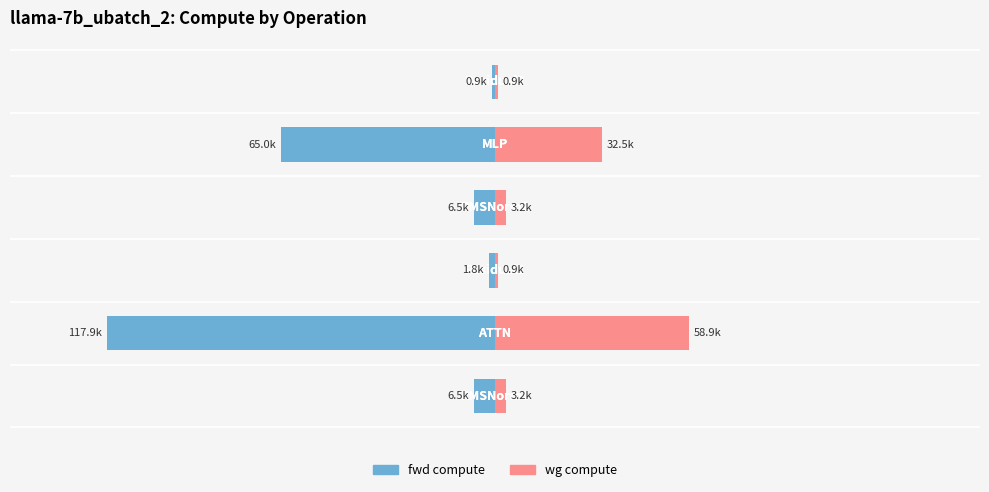

Reading left to right, transcribe all the data shown in this chart.

fwd compute: -6454.0	-117888.2	-1826.0	-6454.0	-64970.0	-913.0
wg compute: 3227.0	58944.1	913.0	3227.0	32485.0	913.0